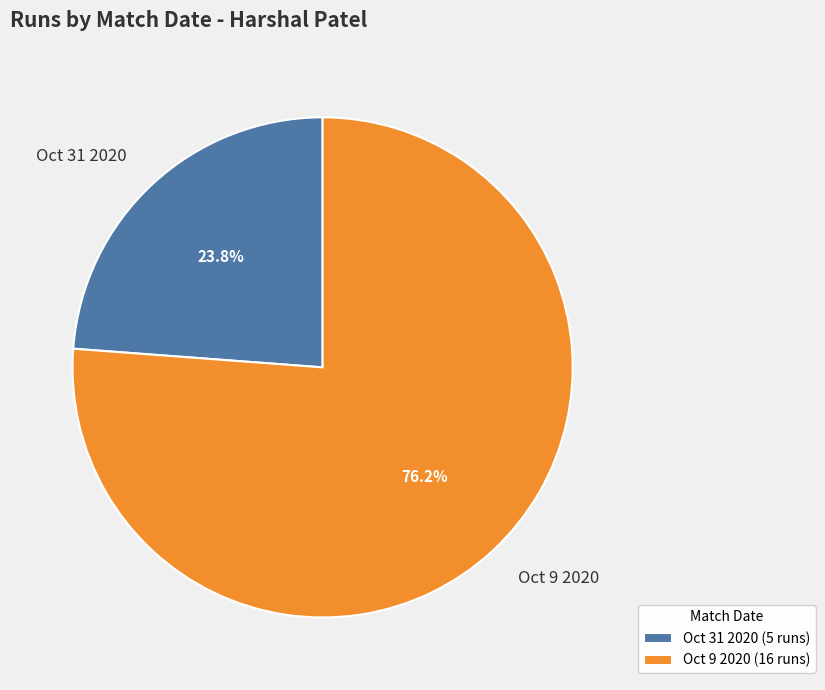

To the nearest percent, what is the average slice percentage?

50%